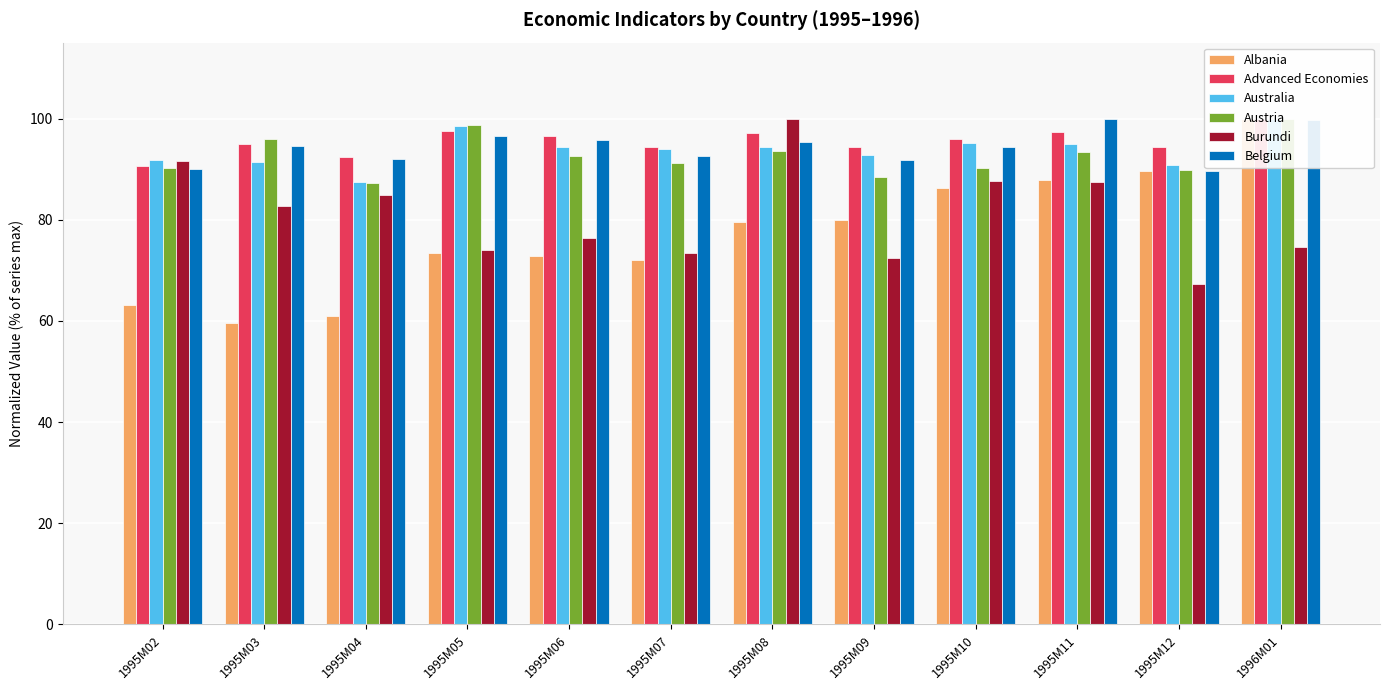

What is the difference between the highest and lowest values at 1996M01?

25.3